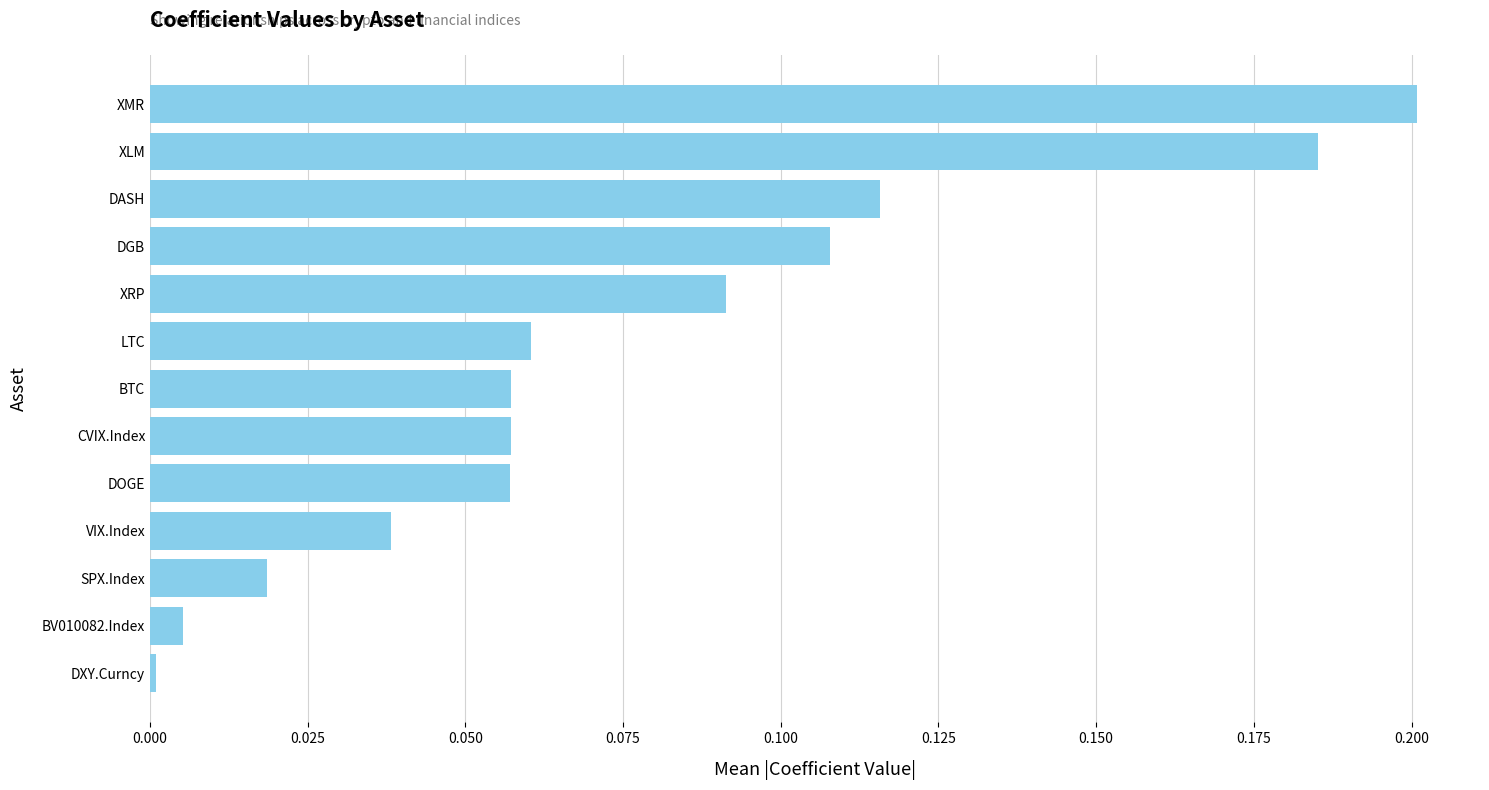

At which category does the chart reach its minimum across all series?

DXY.Curncy